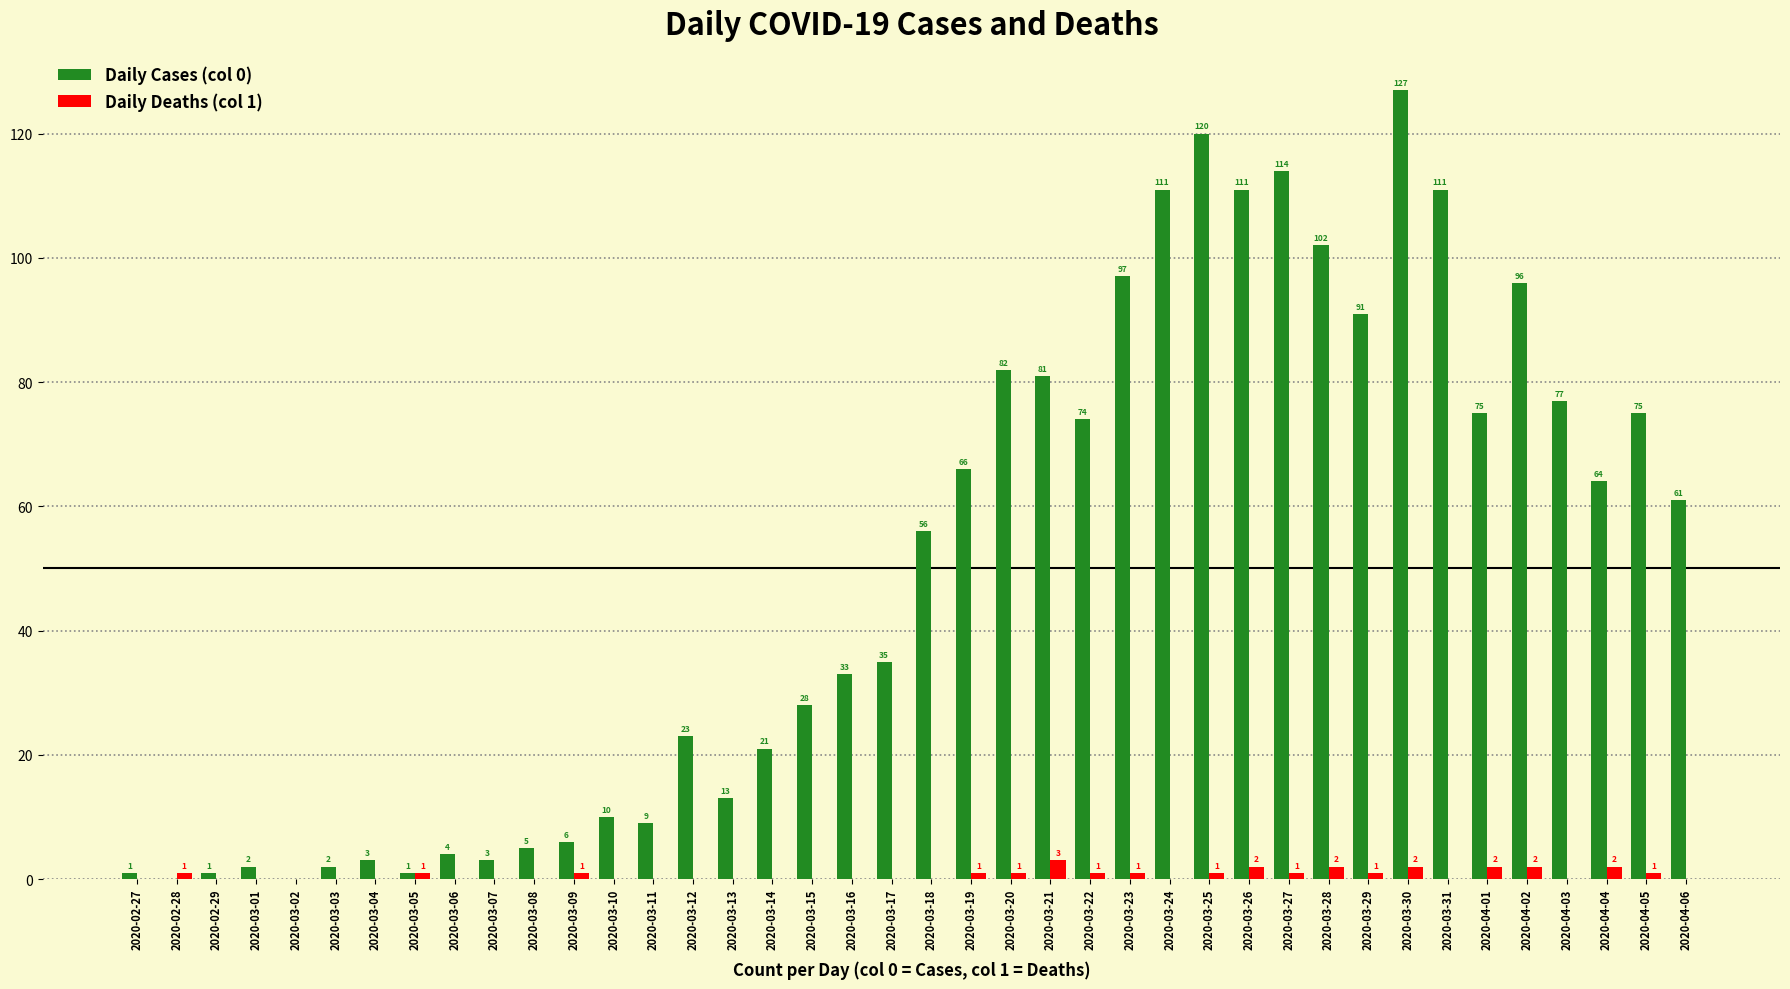

Is the value of Daily Cases (col 0) at 2020-03-20 greater than the value of Daily Deaths (col 1) at 2020-03-21?

Yes